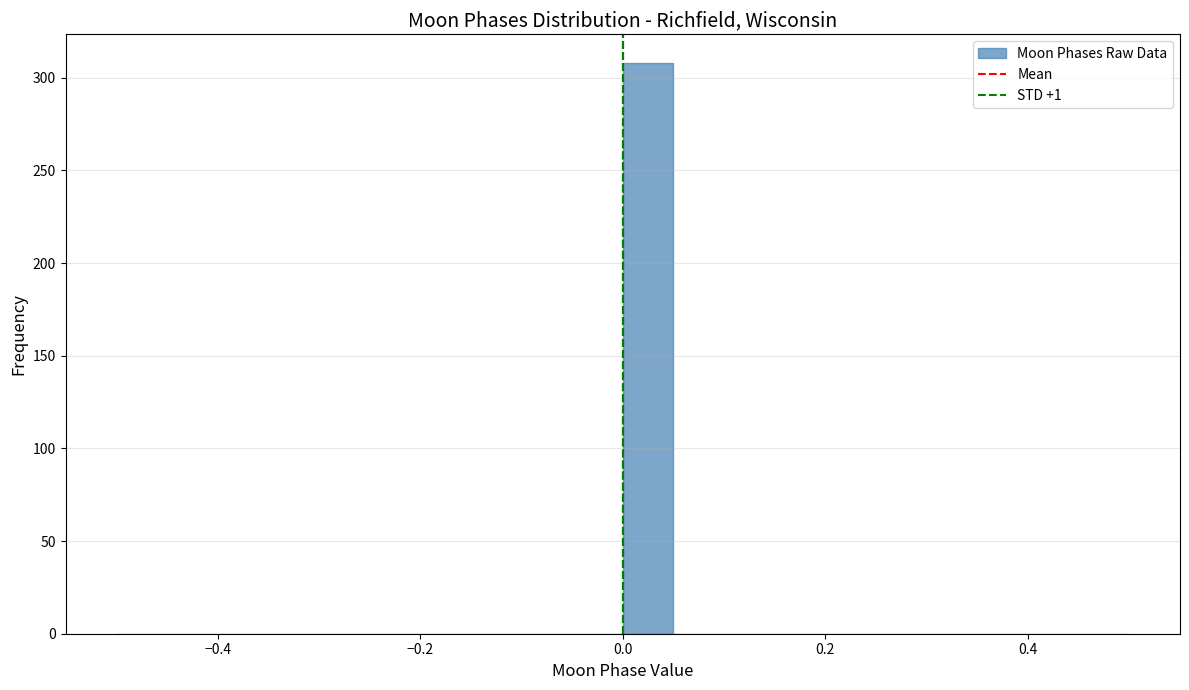

Read against the x-axis, roughly where is the centre of the tallest bar?

0.02